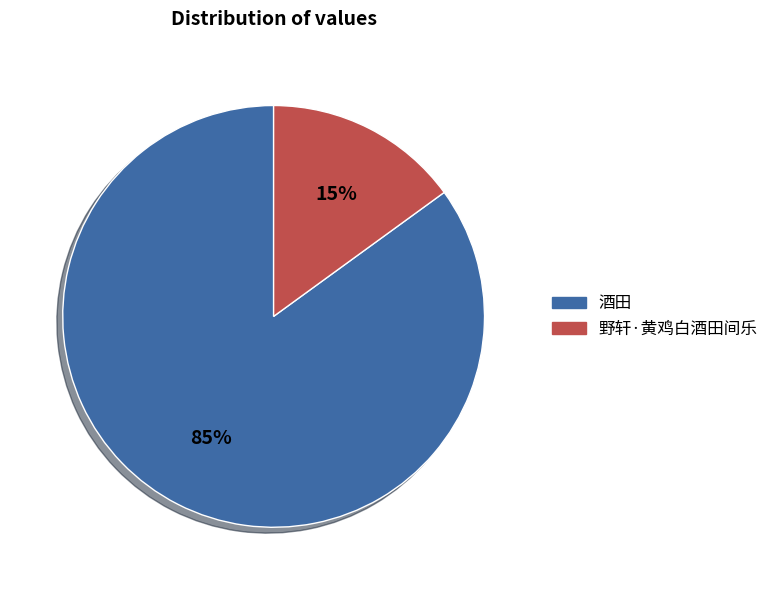

How many segments does this pie chart have?

2